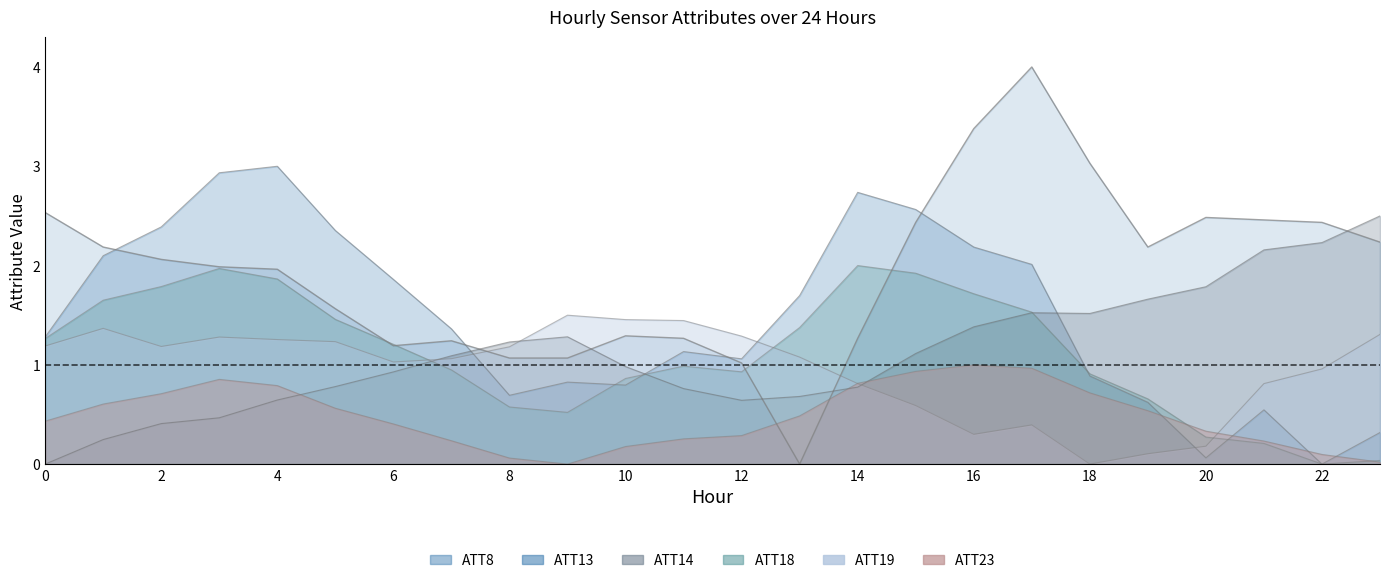

Reading left to right, transcribe all the data shown in this chart.

ATT8: 0=2.5	1=2.2	2=2.1	3=2.0	4=2.0	5=1.6	6=1.2	7=1.2	8=1.1	9=1.1	10=1.3	11=1.3	12=1.0	13=0.0	14=1.3	15=2.4	16=3.4	17=4.0	18=3.0	19=2.2	20=2.5	21=2.5	22=2.4	23=2.2
ATT13: 0=1.3	1=2.1	2=2.4	3=2.9	4=3.0	5=2.4	6=1.9	7=1.4	8=0.7	9=0.8	10=0.8	11=1.1	12=1.1	13=1.7	14=2.7	15=2.6	16=2.2	17=2.0	18=0.9	19=0.6	20=0.1	21=0.5	22=0.0	23=0.3
ATT14: 0=0.0	1=0.2	2=0.4	3=0.5	4=0.6	5=0.8	6=0.9	7=1.1	8=1.2	9=1.3	10=1.0	11=0.8	12=0.6	13=0.7	14=0.8	15=1.1	16=1.4	17=1.5	18=1.5	19=1.7	20=1.8	21=2.2	22=2.2	23=2.5
ATT18: 0=1.3	1=1.7	2=1.8	3=2.0	4=1.9	5=1.5	6=1.2	7=0.9	8=0.6	9=0.5	10=0.9	11=1.0	12=0.9	13=1.4	14=2.0	15=1.9	16=1.7	17=1.5	18=0.9	19=0.7	20=0.3	21=0.2	22=0.0	23=0.0
ATT19: 0=1.2	1=1.4	2=1.2	3=1.3	4=1.3	5=1.2	6=1.0	7=1.1	8=1.2	9=1.5	10=1.5	11=1.4	12=1.3	13=1.1	14=0.8	15=0.6	16=0.3	17=0.4	18=0.0	19=0.1	20=0.2	21=0.8	22=1.0	23=1.3
ATT23: 0=0.4	1=0.6	2=0.7	3=0.9	4=0.8	5=0.6	6=0.4	7=0.2	8=0.1	9=0.0	10=0.2	11=0.3	12=0.3	13=0.5	14=0.8	15=0.9	16=1.0	17=1.0	18=0.7	19=0.5	20=0.3	21=0.2	22=0.1	23=0.0